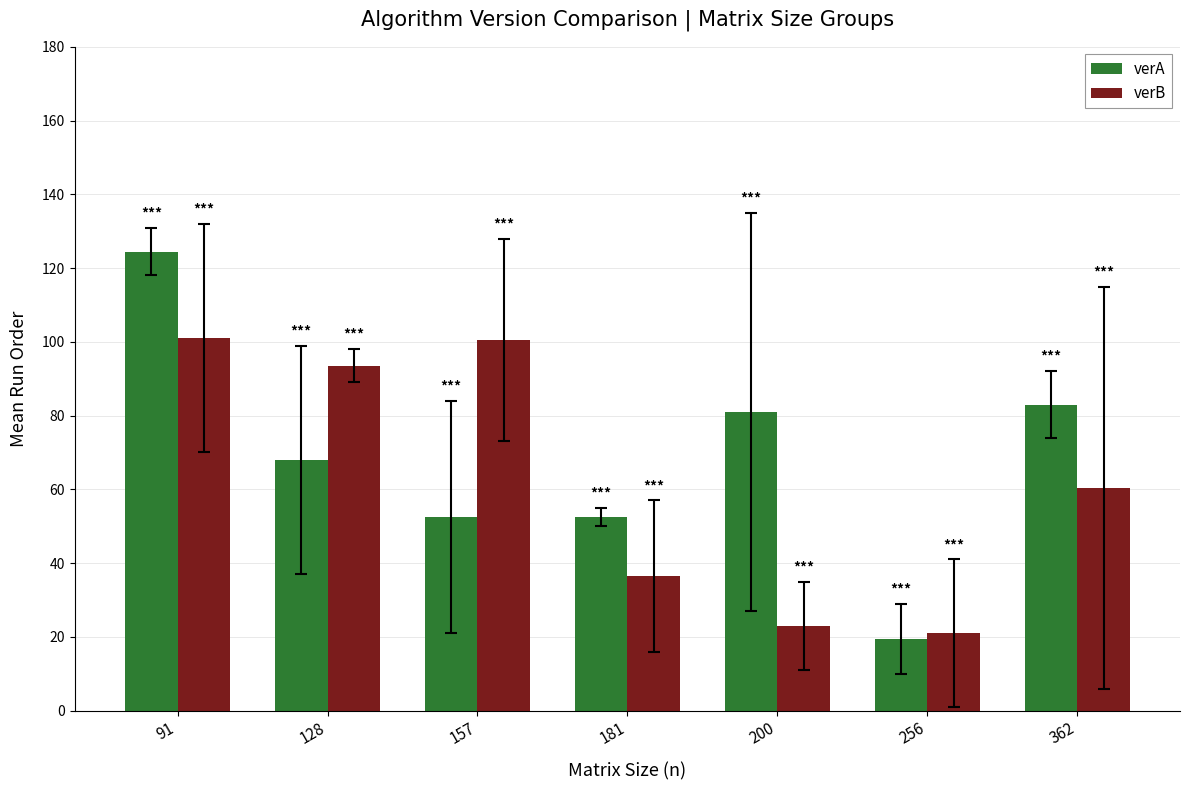

At which label does verB first exceed 60?

91